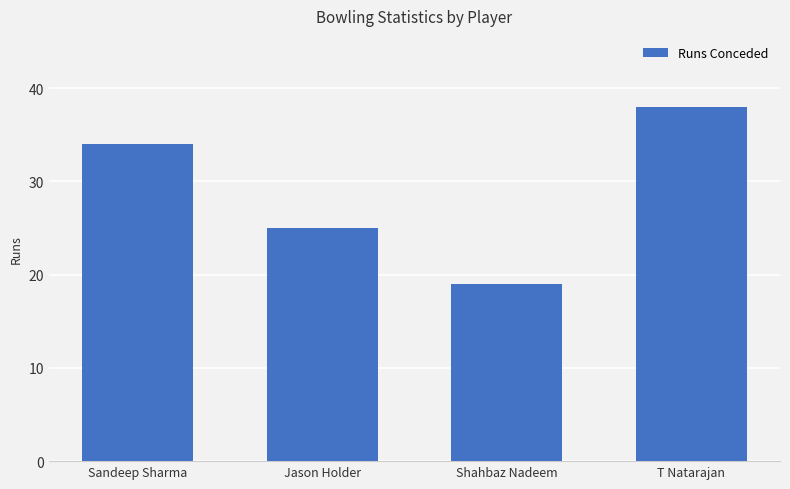

True or false: the data shows 22 at T Natarajan.

False